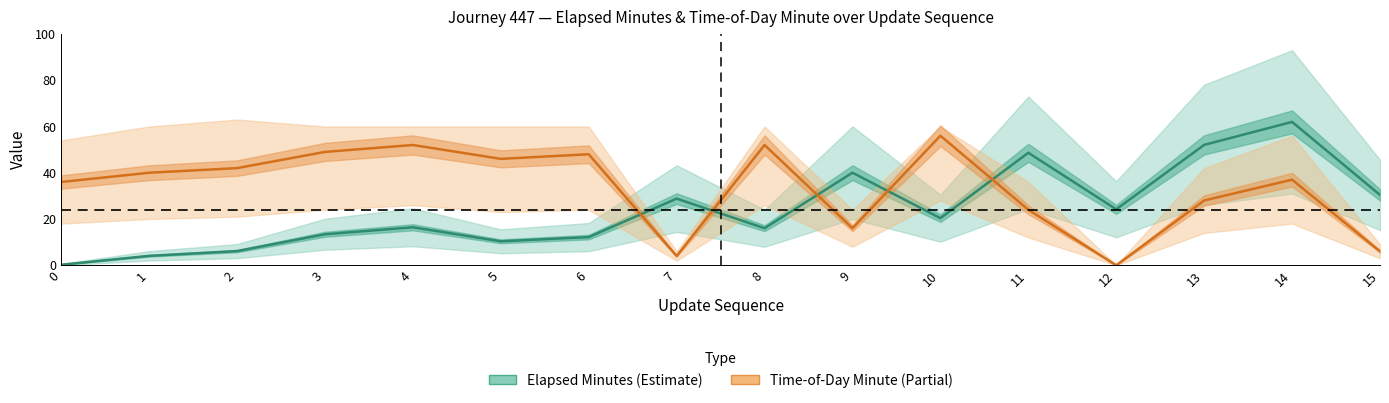

List the series in order of their peak value, lowest first.

Time-of-Day Minute, Elapsed Minutes